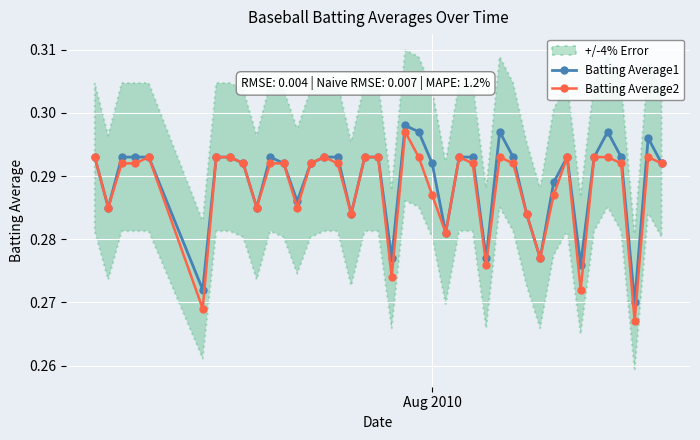

How many Batting Average1 values are between 0 and 1?

40